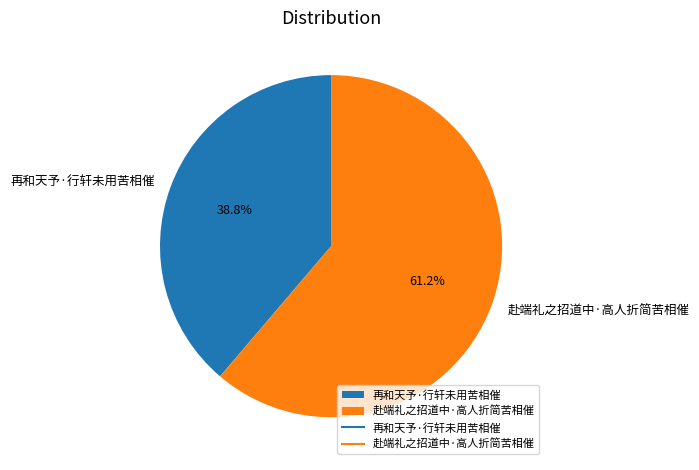

Which category has the biggest portion of the pie?

赴端礼之招道中·高人折简苦相催